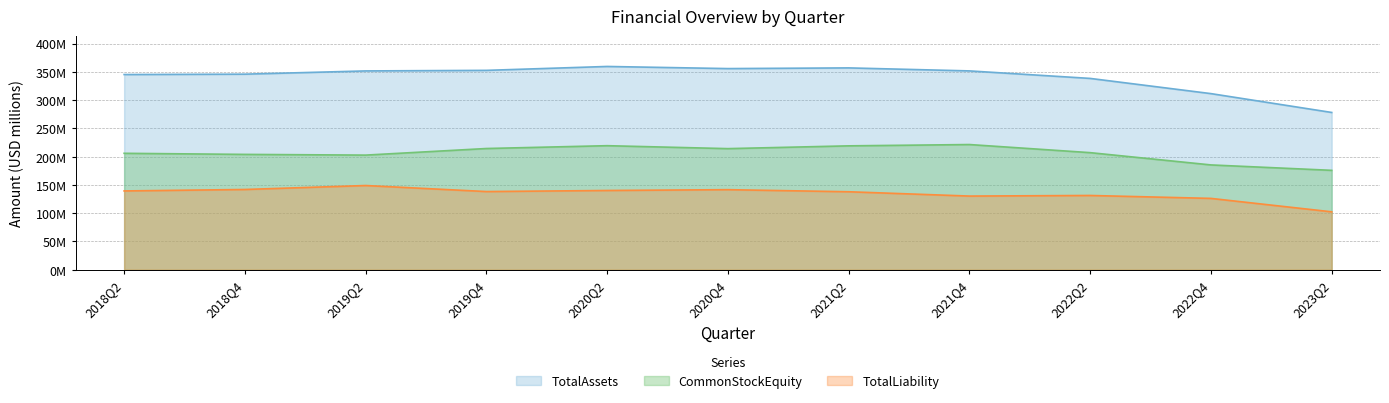

At 2018Q2, list the series in order from smallest to largest.

TotalLiability, CommonStockEquity, TotalAssets